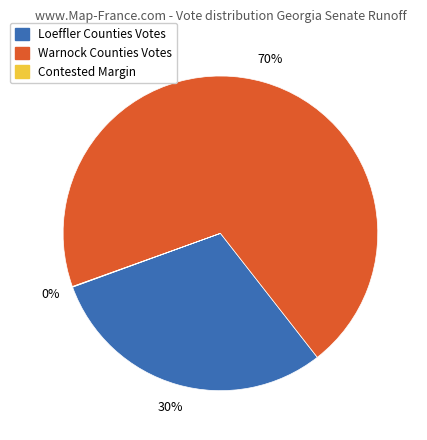

To the nearest percent, what is the average slice percentage?

33%